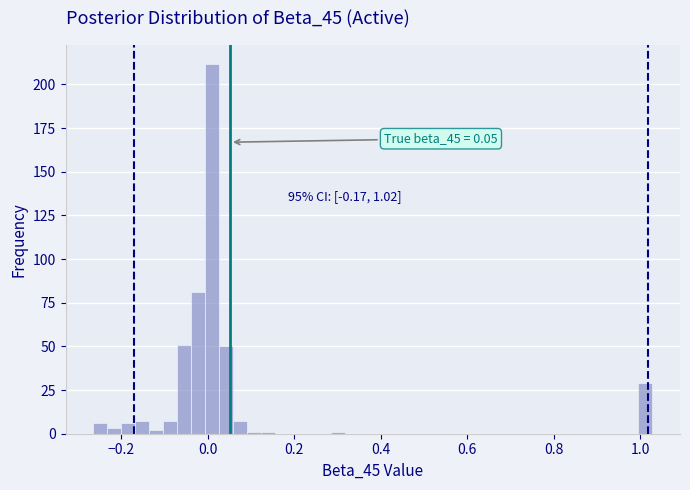

Read against the x-axis, roughly where is the centre of the tallest bar?

0.00